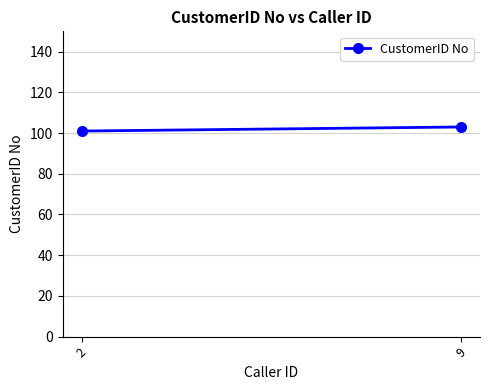

Is this an area chart (filled region under the line)?

No